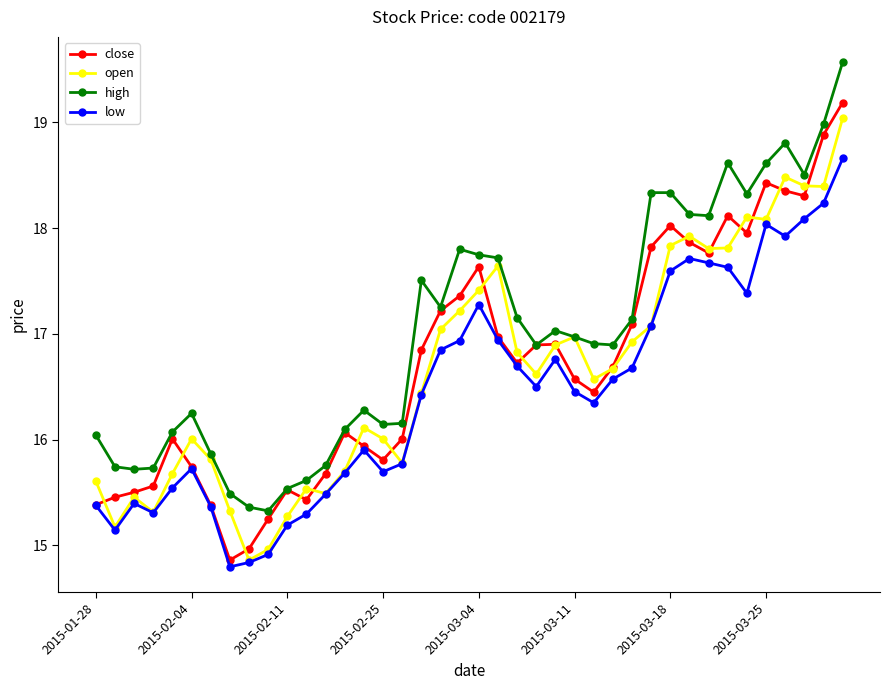

What is the smallest value displayed?

14.8